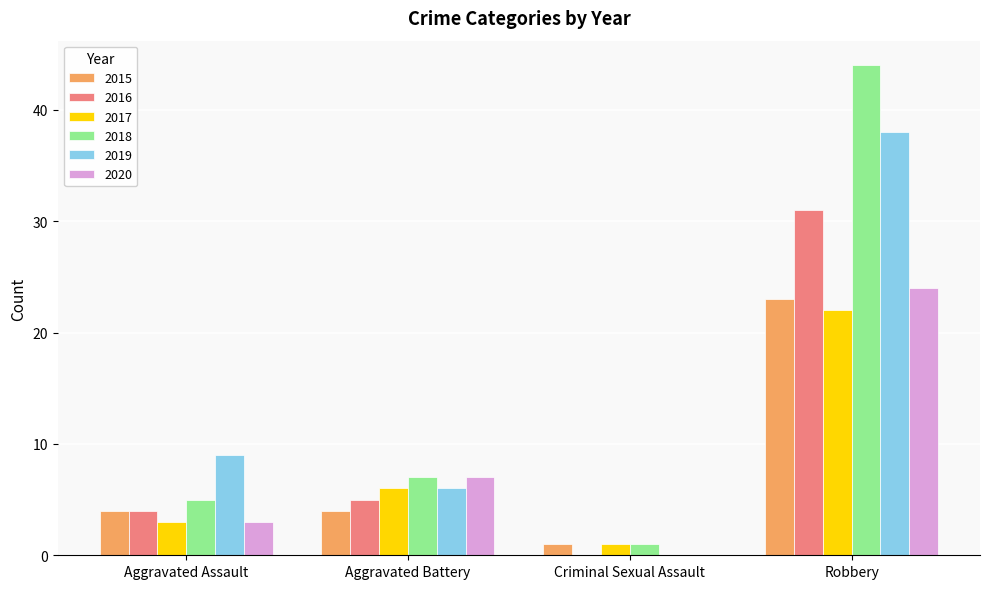

Which series has the largest total across all categories?

2018